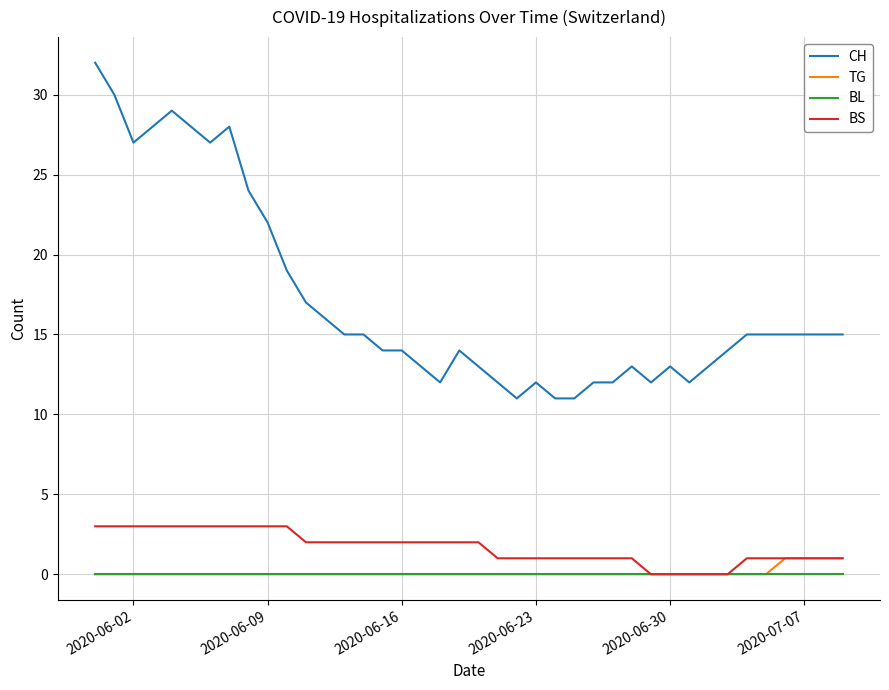

Which series has the largest total across all categories?

CH